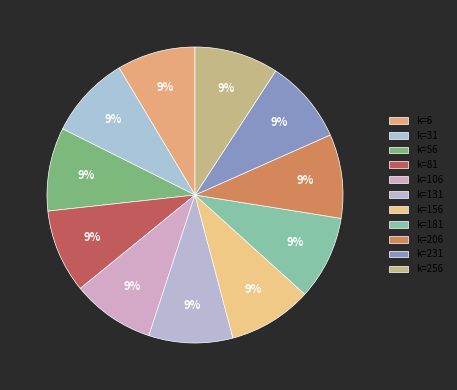

Which category has the smallest portion of the pie?

6